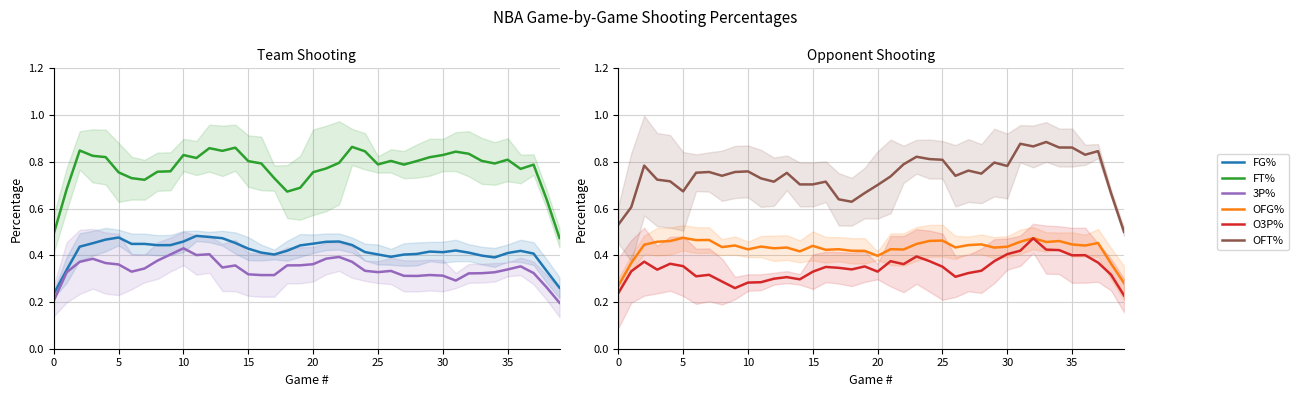

What is the average value of the OFT% series?

0.7